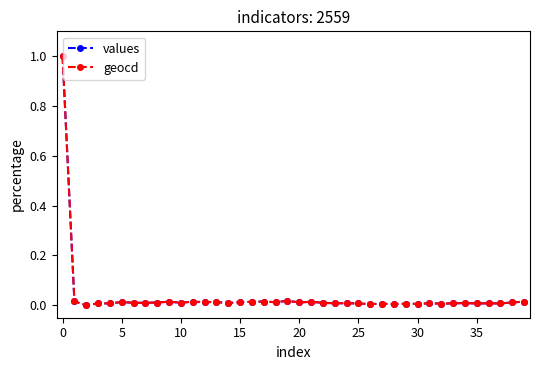

True or false: values has more than 2 points higher than both neighbors.

True